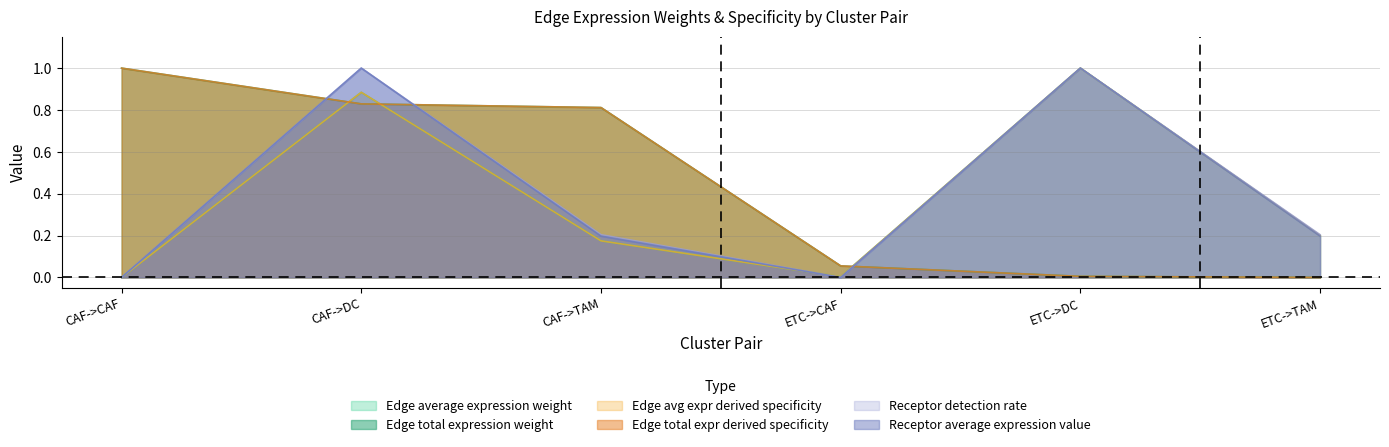

Does the chart display data point markers on the line(s)?

No